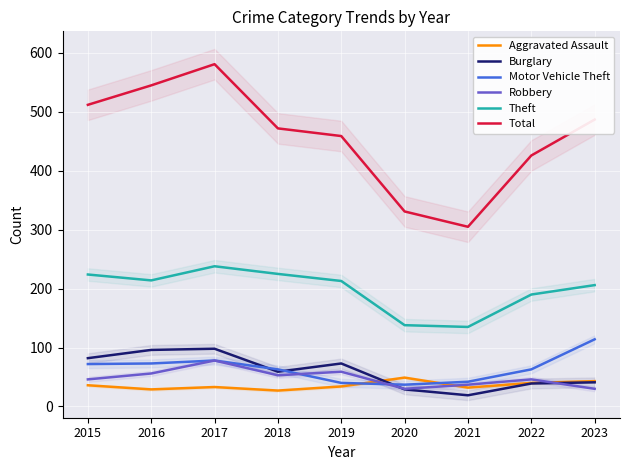

Reading left to right, what are all the values shown in this chart?

Aggravated Assault: 36	29	33	27	34	49	32	40	43
Burglary: 82	96	98	59	73	29	19	39	41
Motor Vehicle Theft: 72	73	78	63	40	37	42	63	114
Robbery: 46	56	78	53	59	30	37	46	30
Theft: 224	214	238	225	213	138	135	190	206
Total: 512	545	581	472	459	331	305	426	487